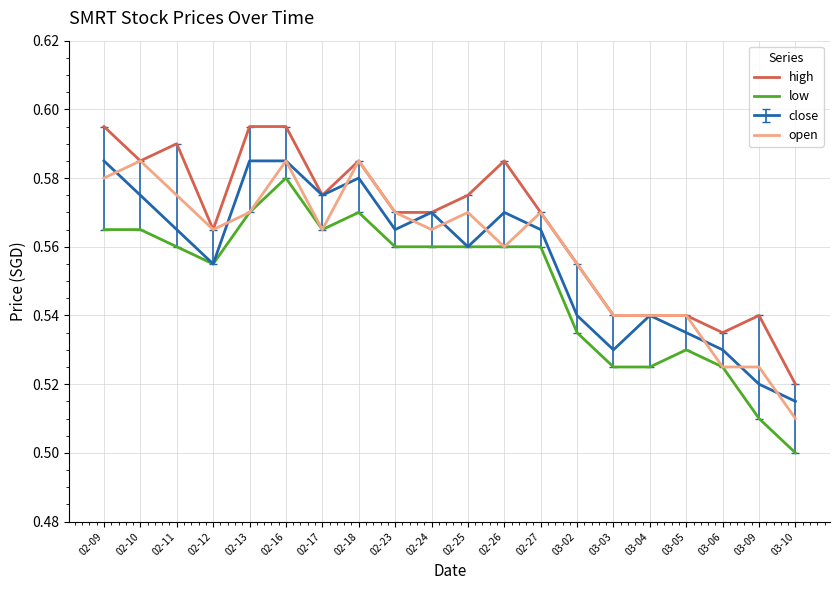

At which category is the sum across all series the highest?

02-16